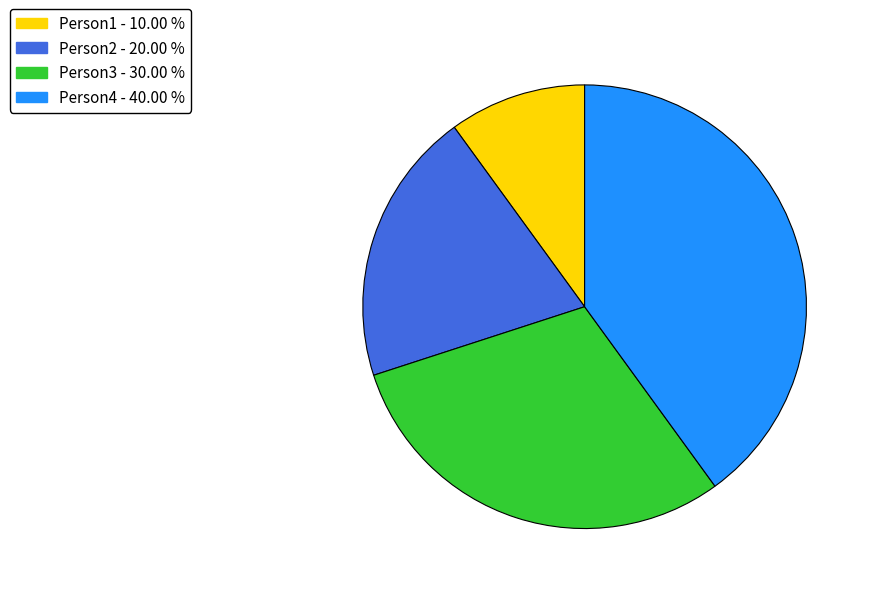

The Person4 slice represents 48% of the pie. True or false?

False